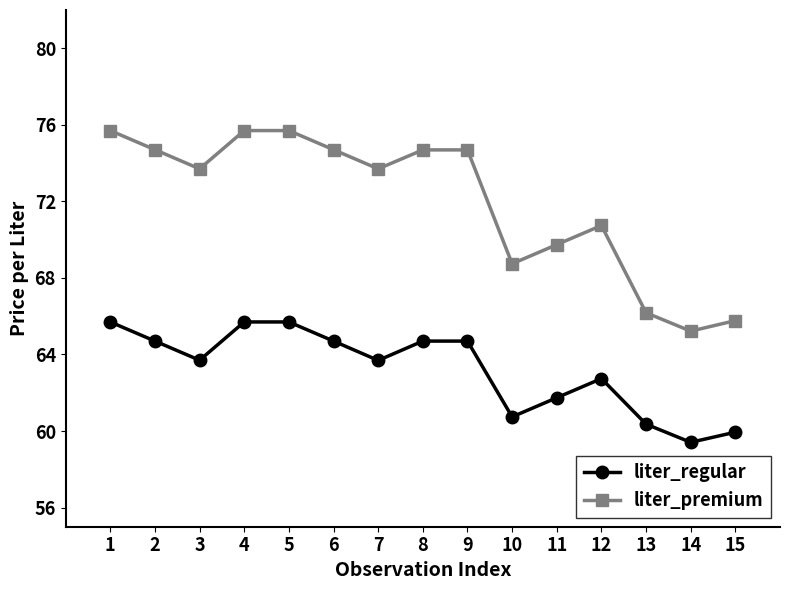

Does the chart display data point markers on the line(s)?

Yes